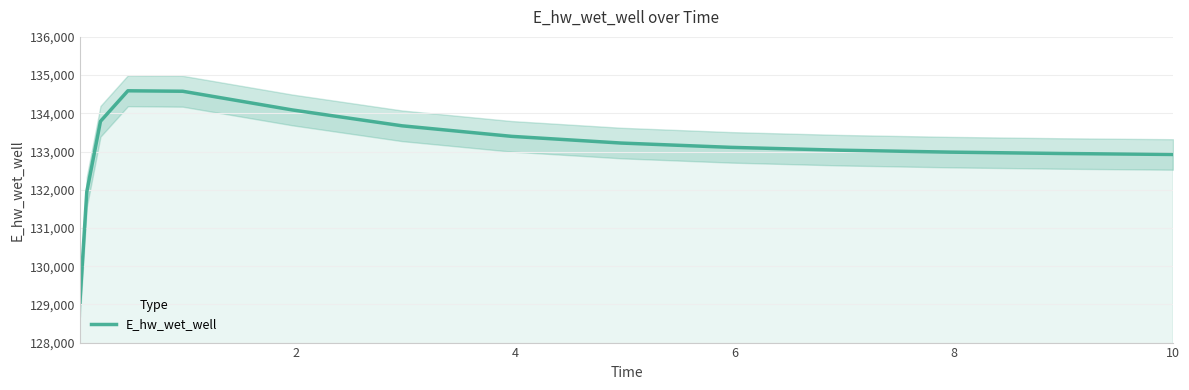

What is the smallest value displayed?

129056.0